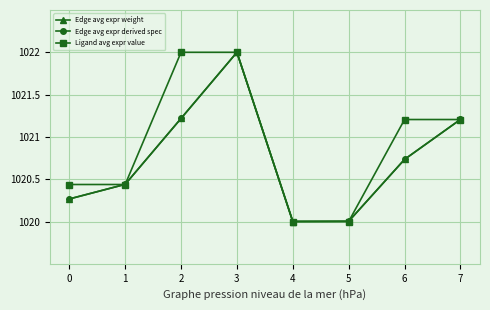

Does the chart have visible grid lines?

Yes